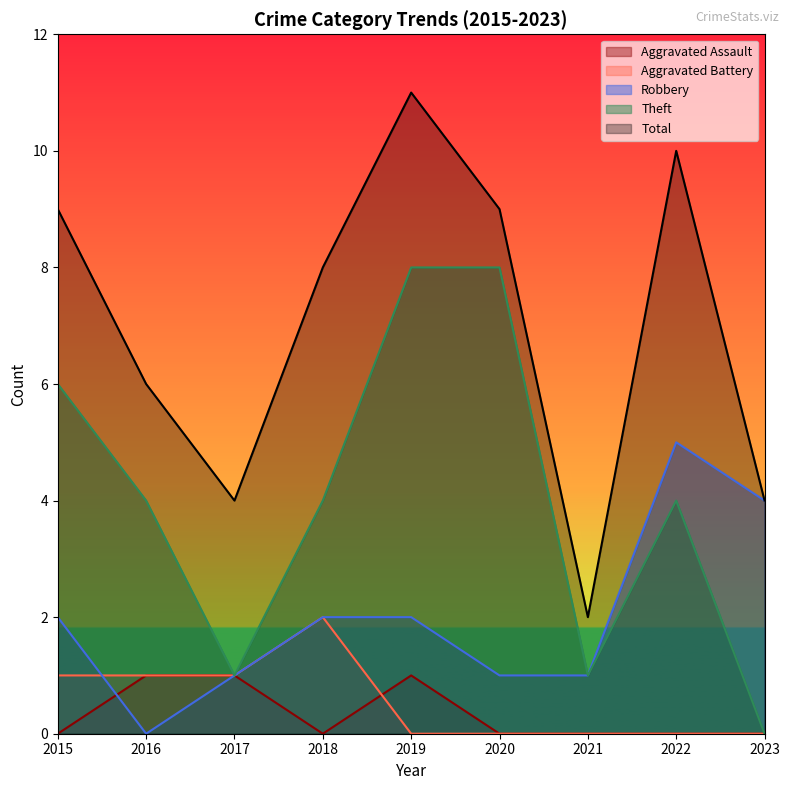

How many series are shown in this chart?

5